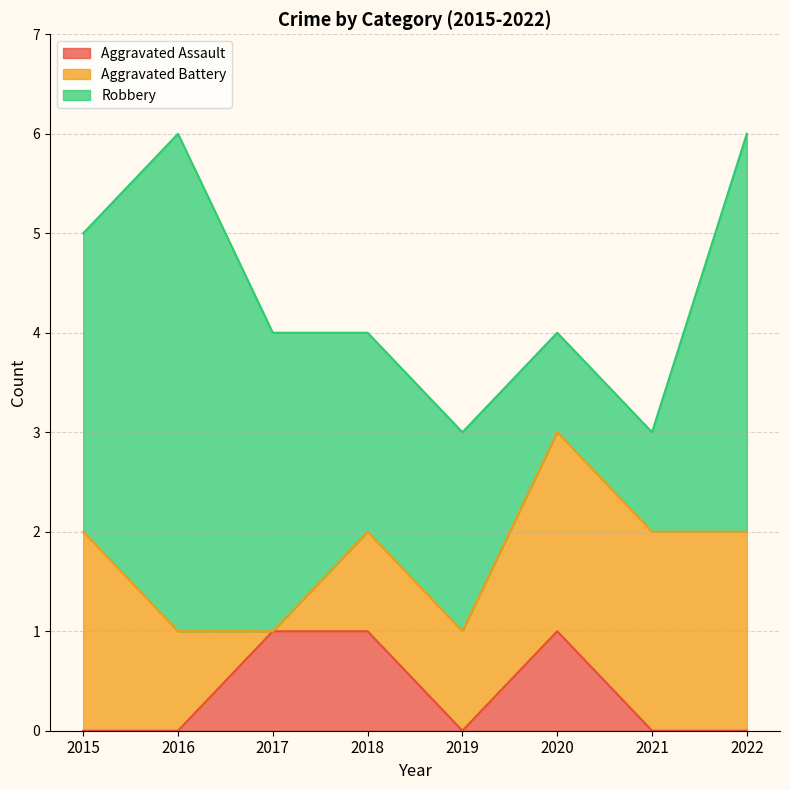

How many values in the Aggravated Battery series are below 2?

4